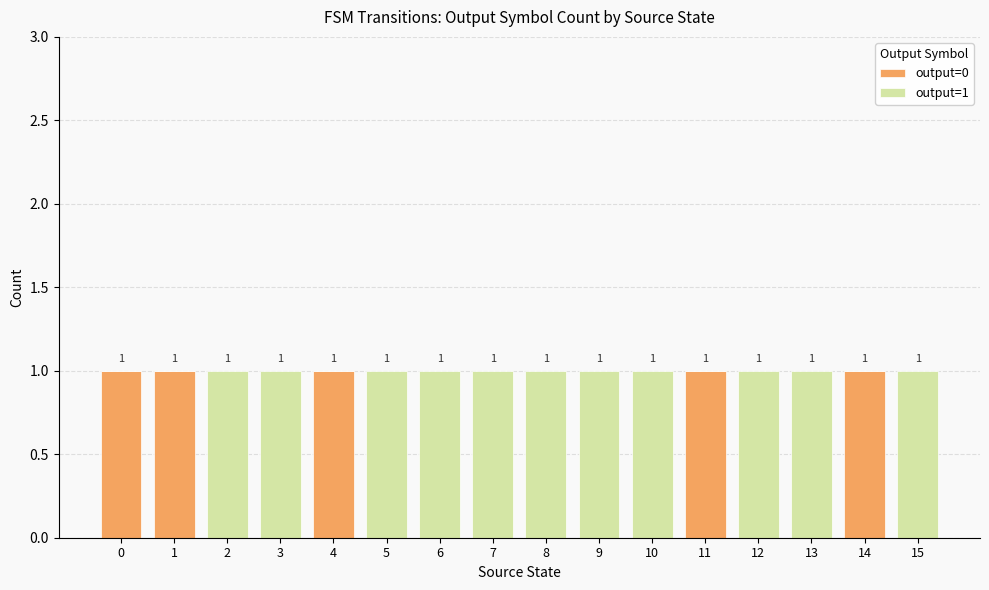

How many series are shown in this chart?

2